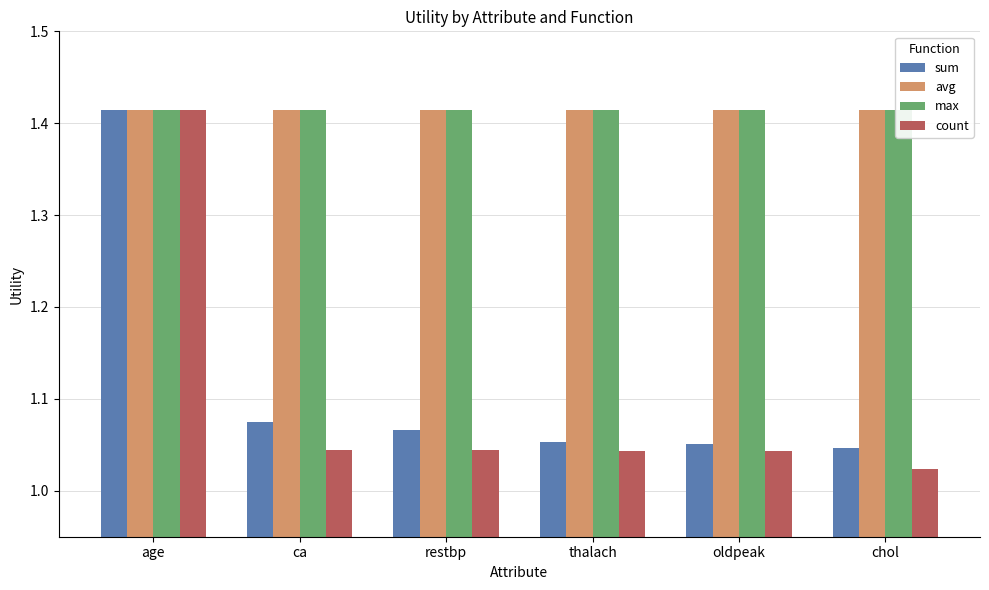

What position from the left is thalach?

4